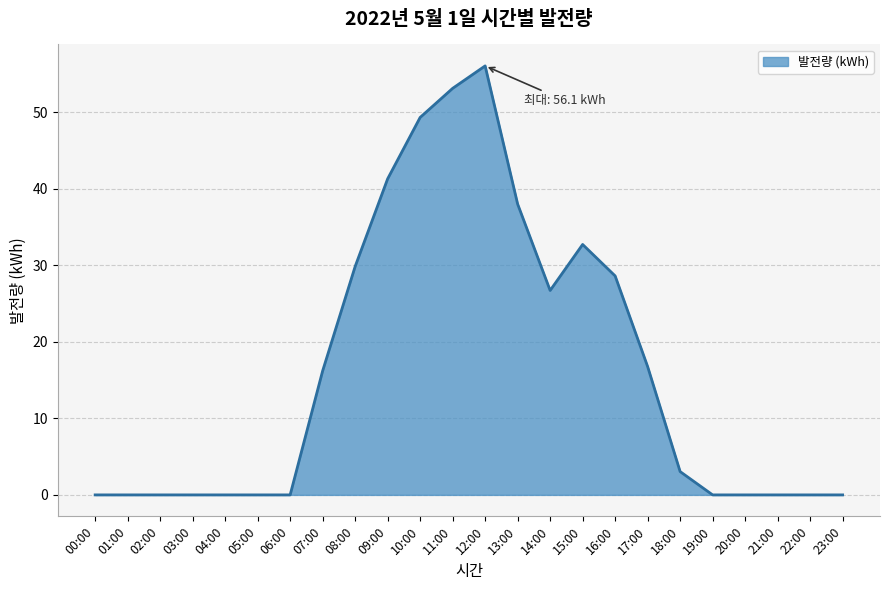

At which label is the value closest to 28?

16:00